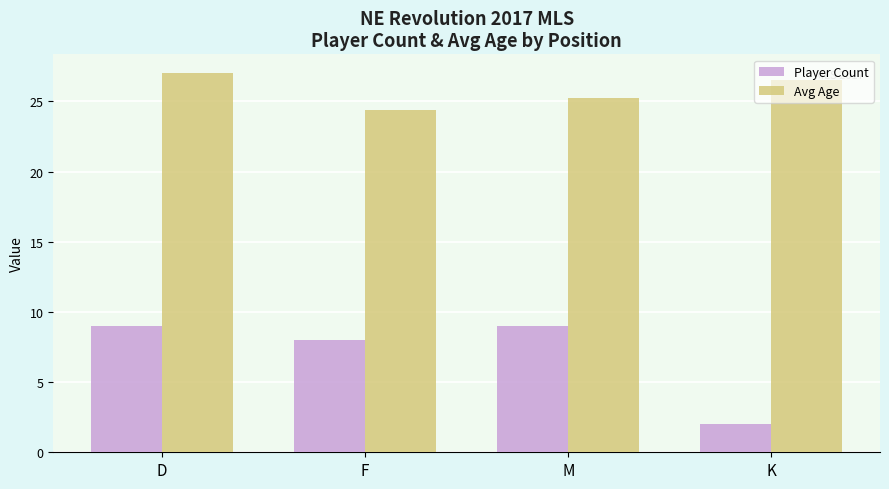

Does the chart contain any negative values?

No